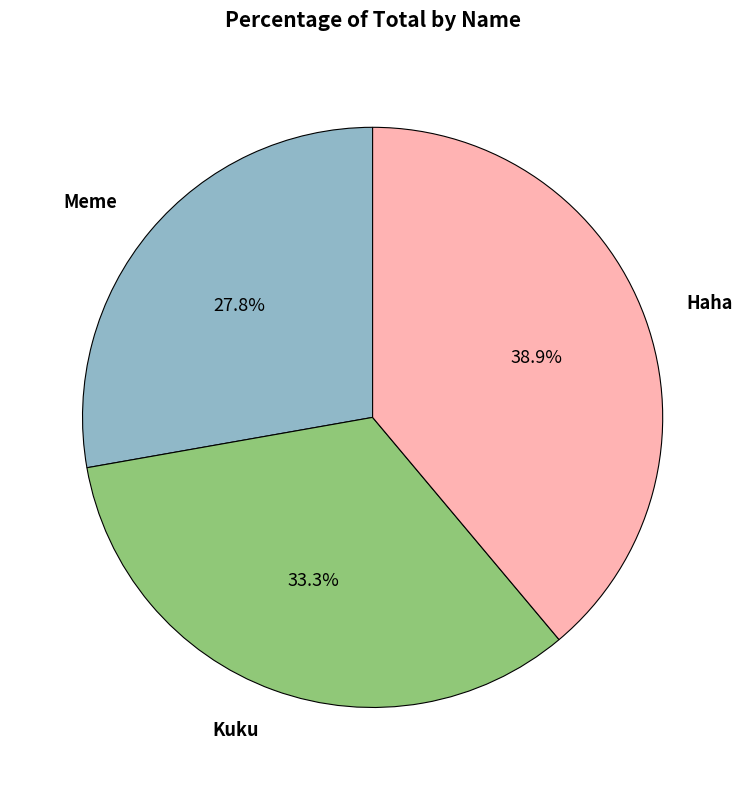

How much of the chart is everything except Kuku?

66.7%